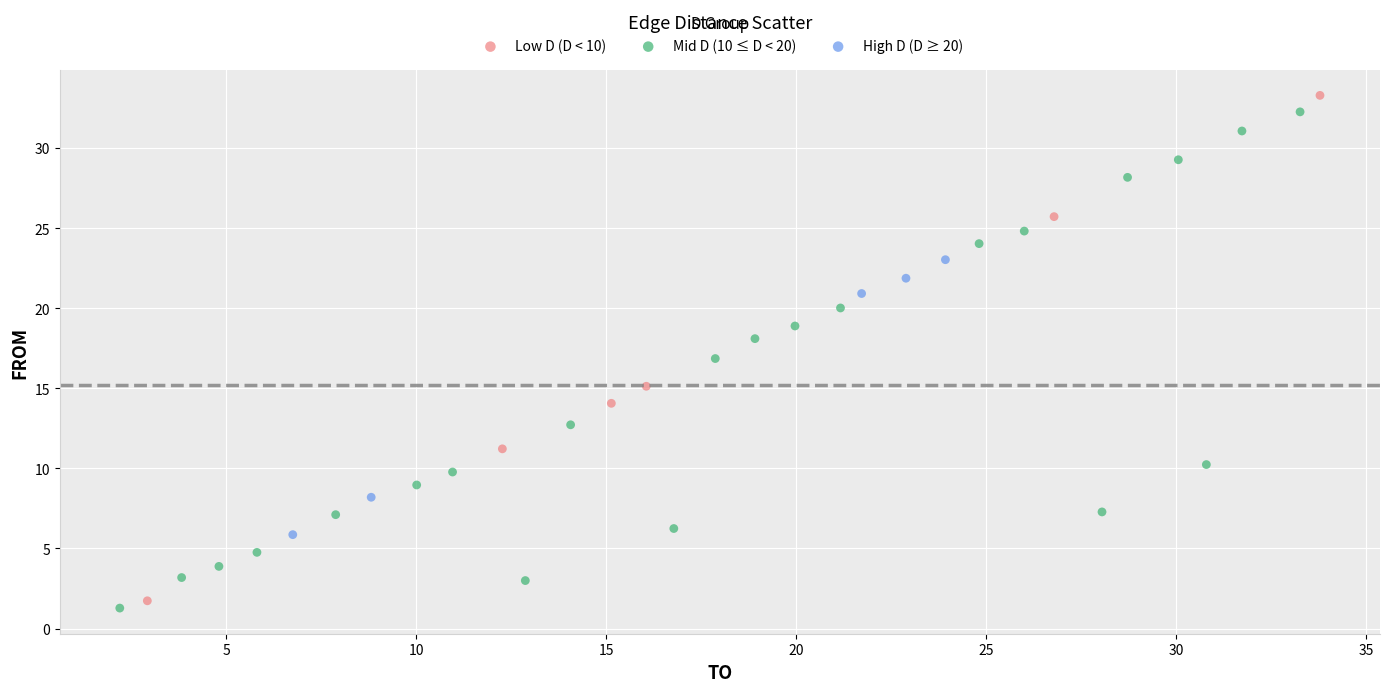

Which series has the largest Y range (max minus min)?

Low D (D < 10)